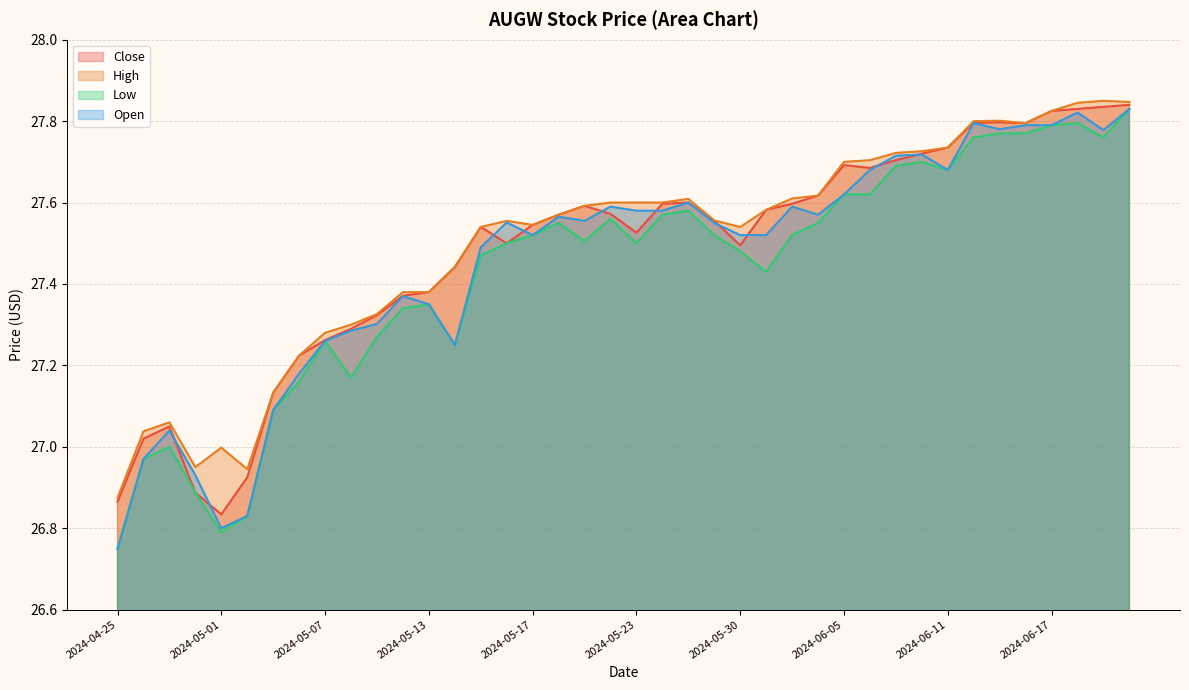

What is the difference between the maximum and minimum values in the High series?

1.0